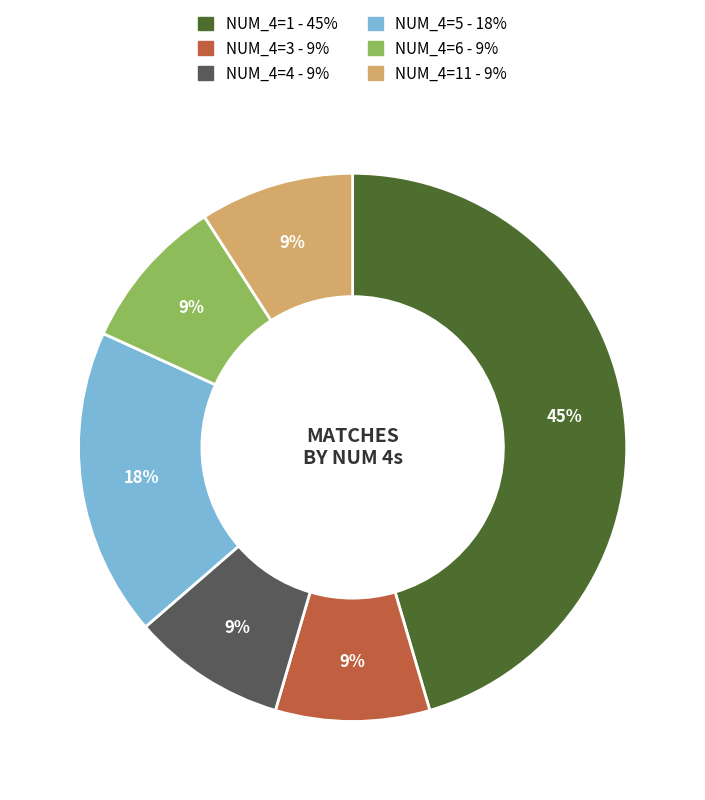

To the nearest percent, what is the average slice percentage?

17%